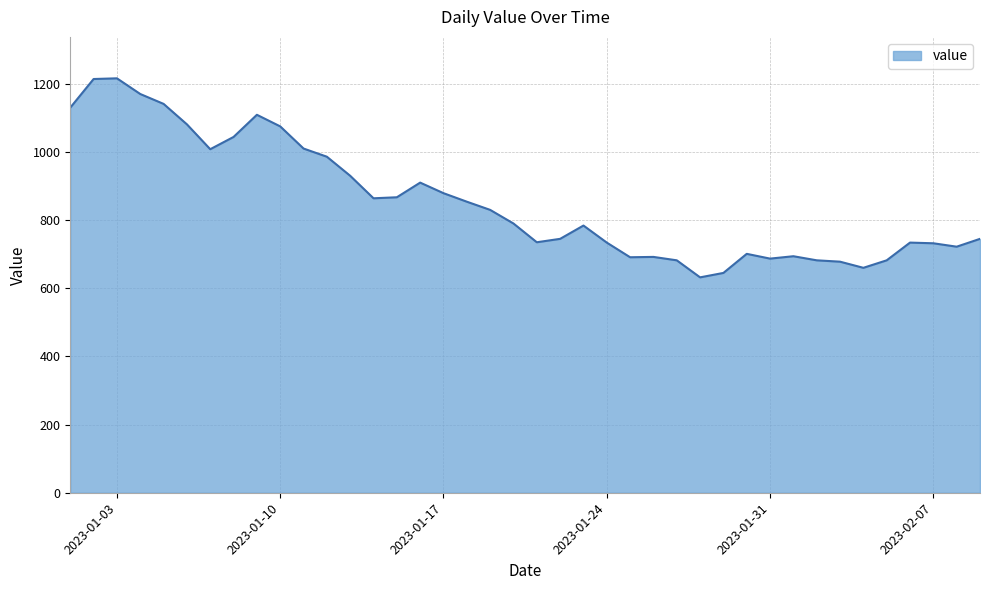

What is the greatest value displayed?

1216